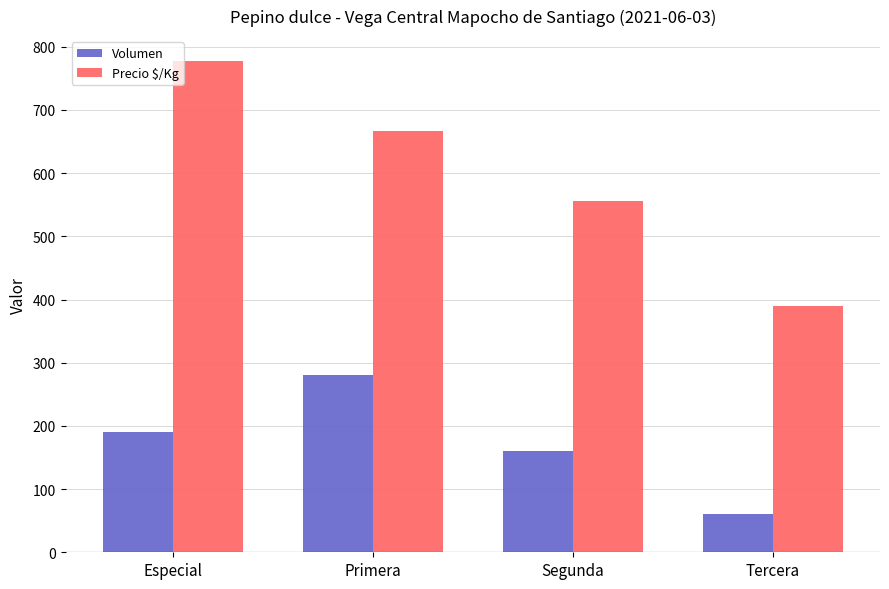

What are all the series names shown in the legend?

Volumen, Precio $/Kg